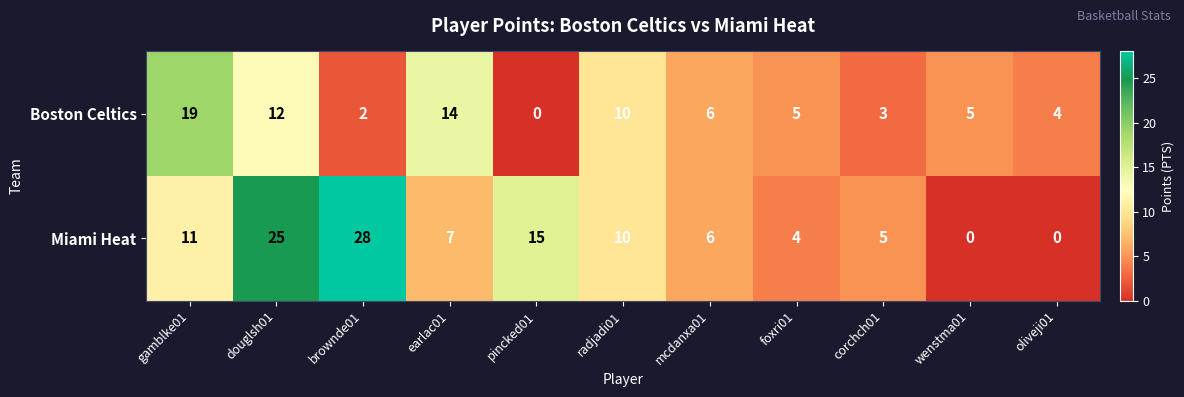

Which series has the largest total across all categories?

Miami Heat